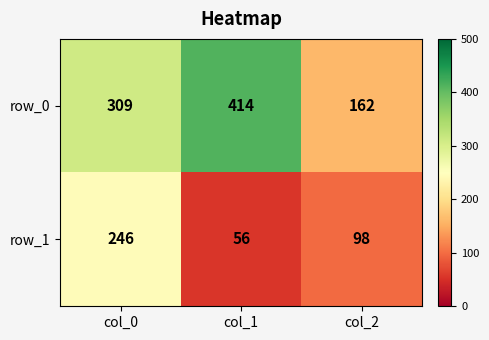

List the series in order of their overall mean, highest first.

row_0, row_1